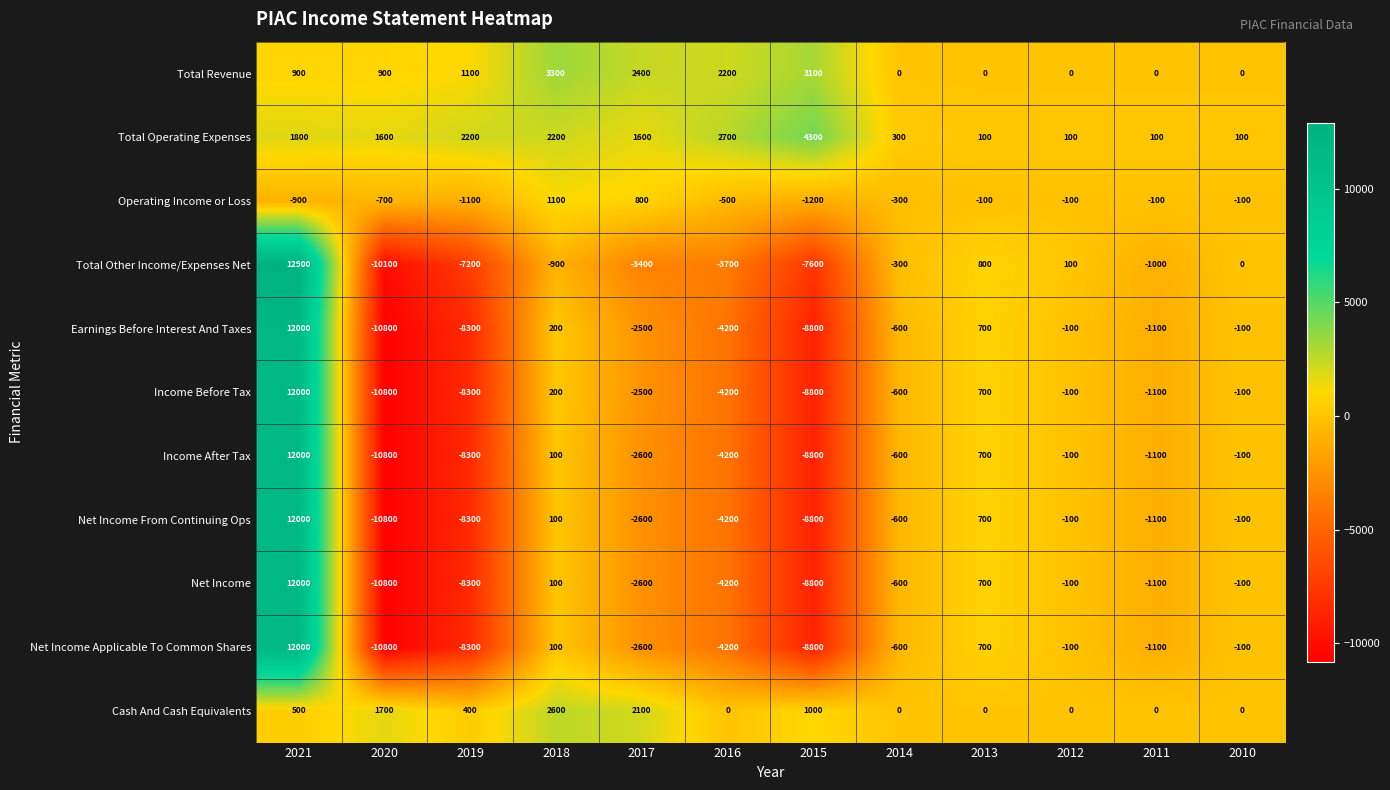

Read the Net Income value at 2012.

-100